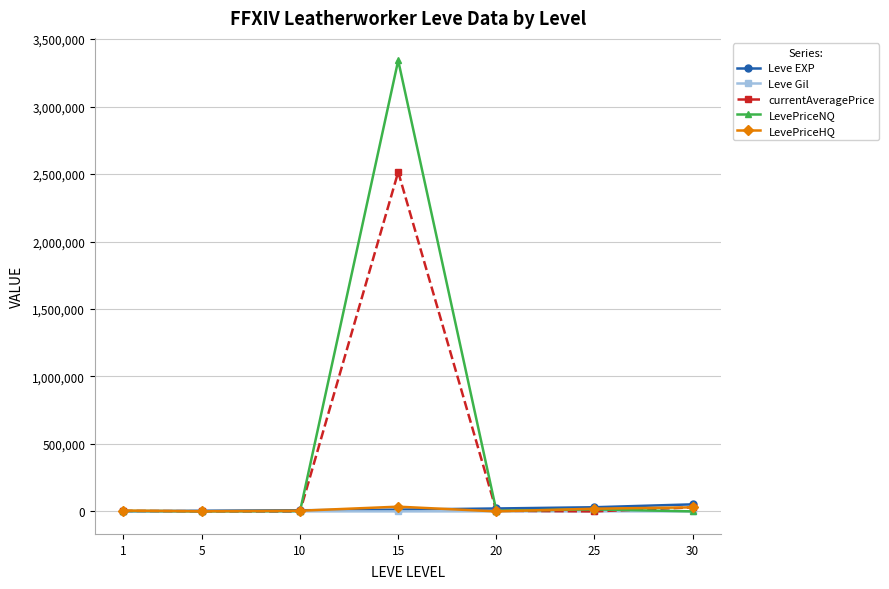

How many lines are shown in the chart?

5